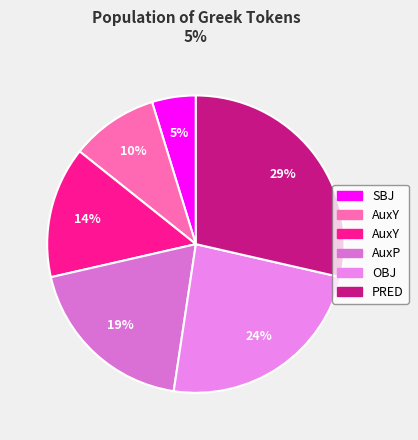

How many segments does this pie chart have?

6